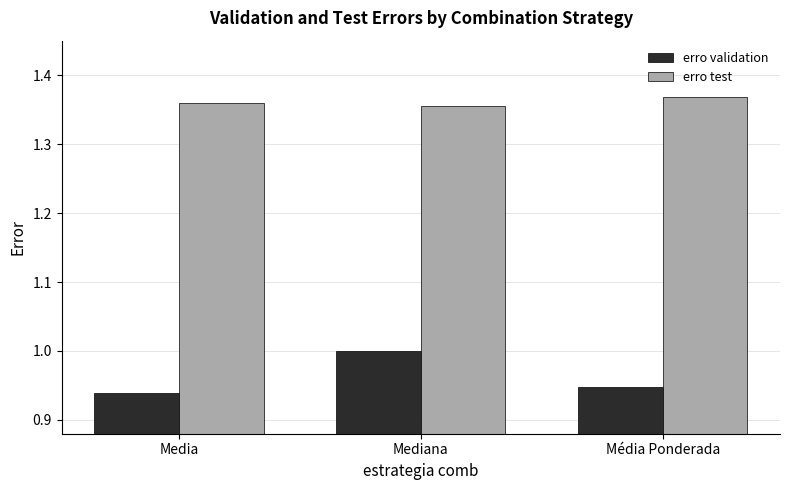

What is the sum of all erro validation values?

2.9